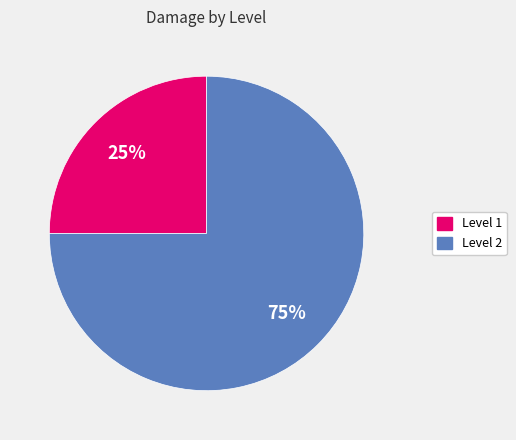

Is there a majority slice in this chart?

Yes